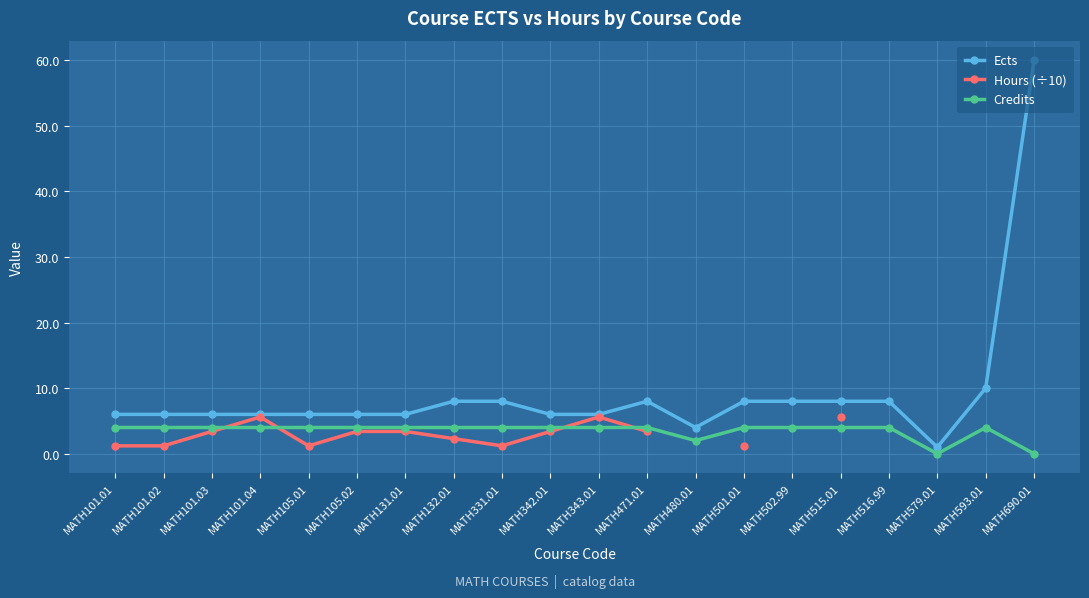

What is the lowest value of the Ects series?

1